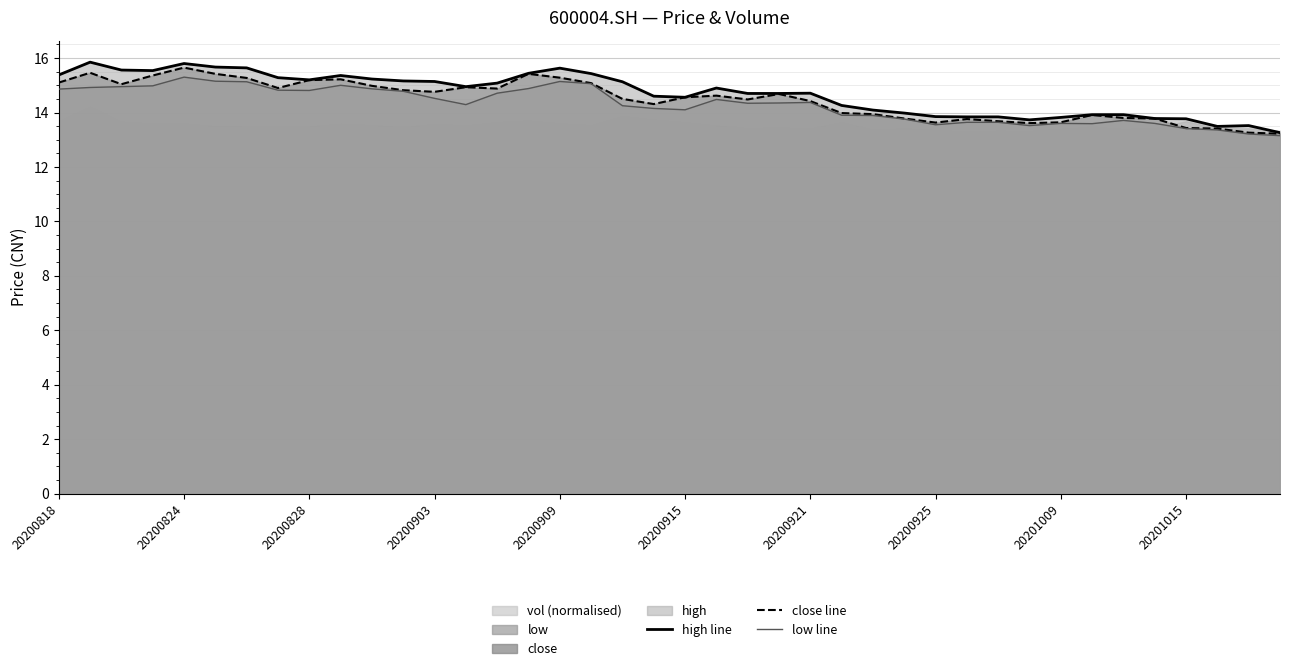

How many data points in low line are less than 14?

15